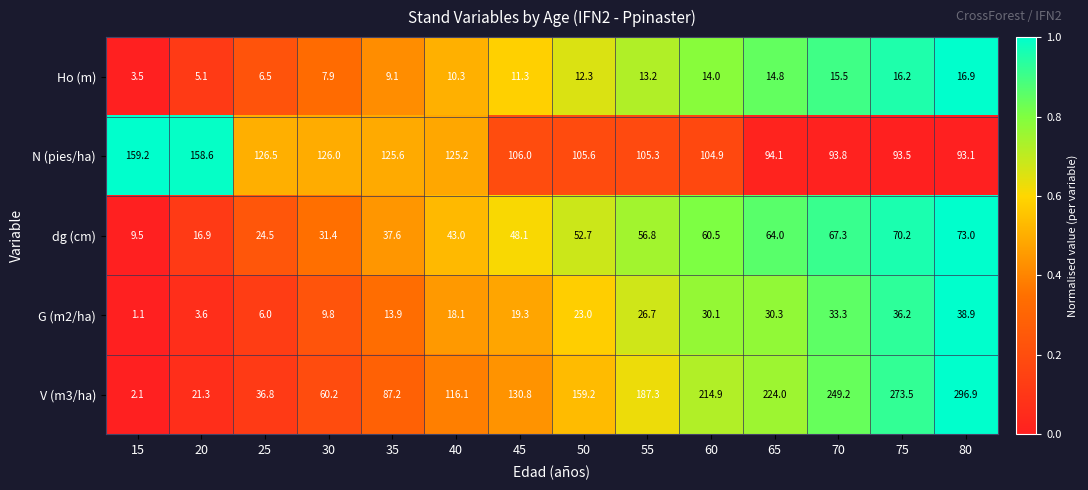

At which category is the sum across all series the highest?

80